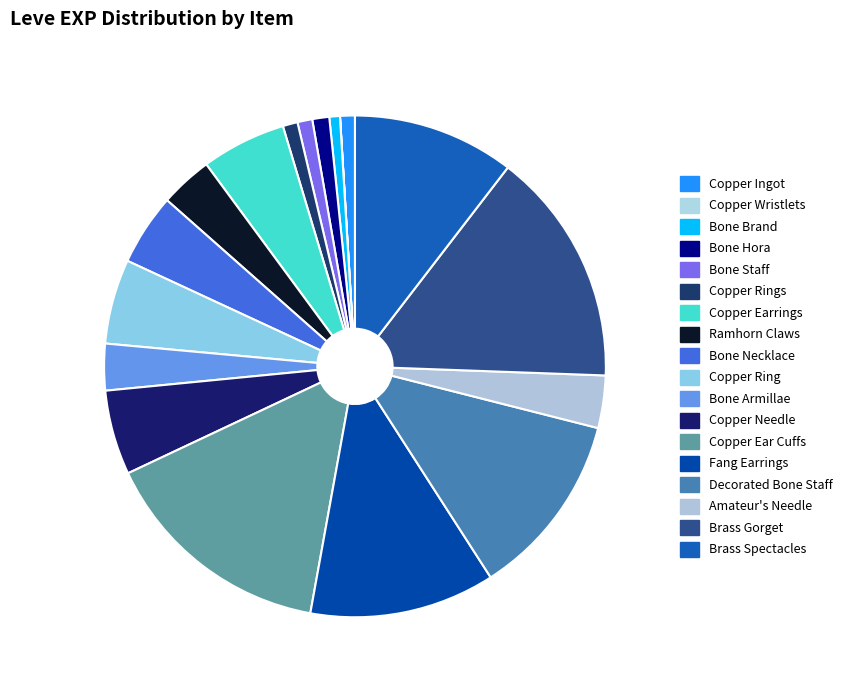

Is there a majority slice in this chart?

No